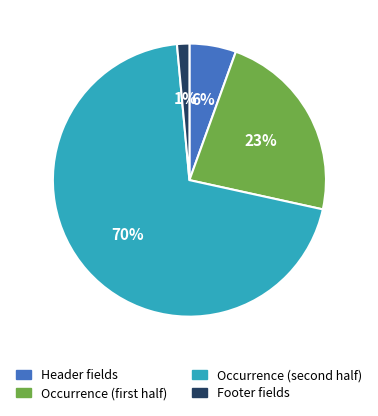

To the nearest percent, what is the average slice percentage?

25%